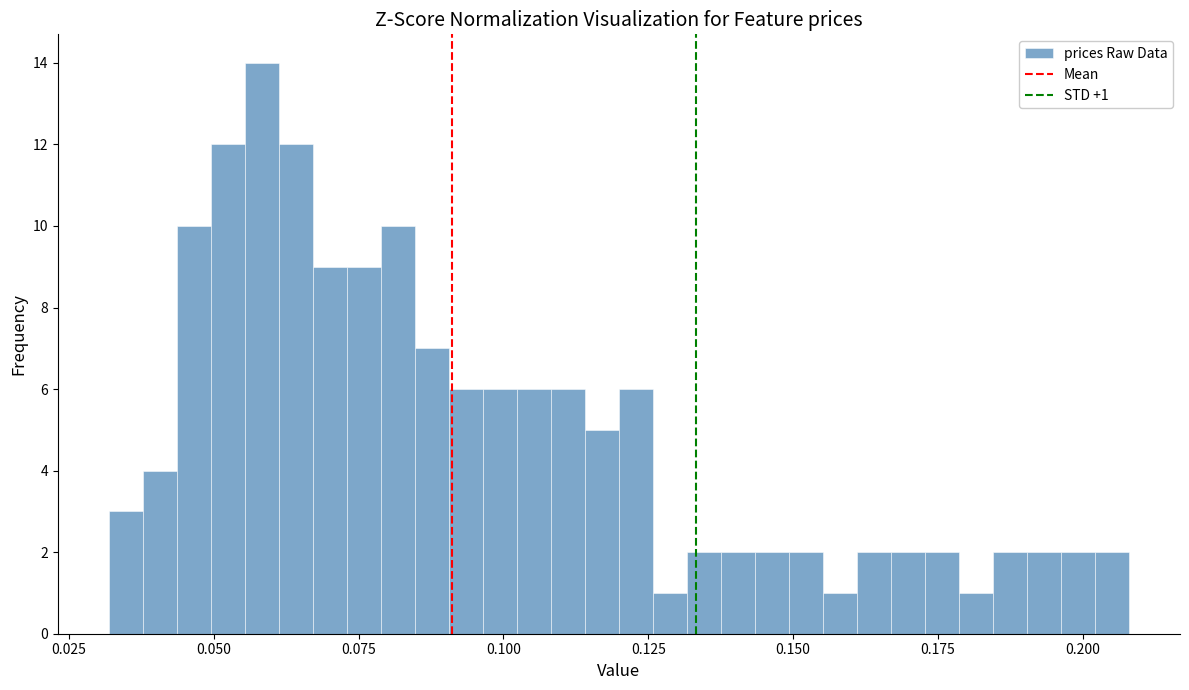

Read against the x-axis, roughly where is the centre of the tallest bar?

0.060